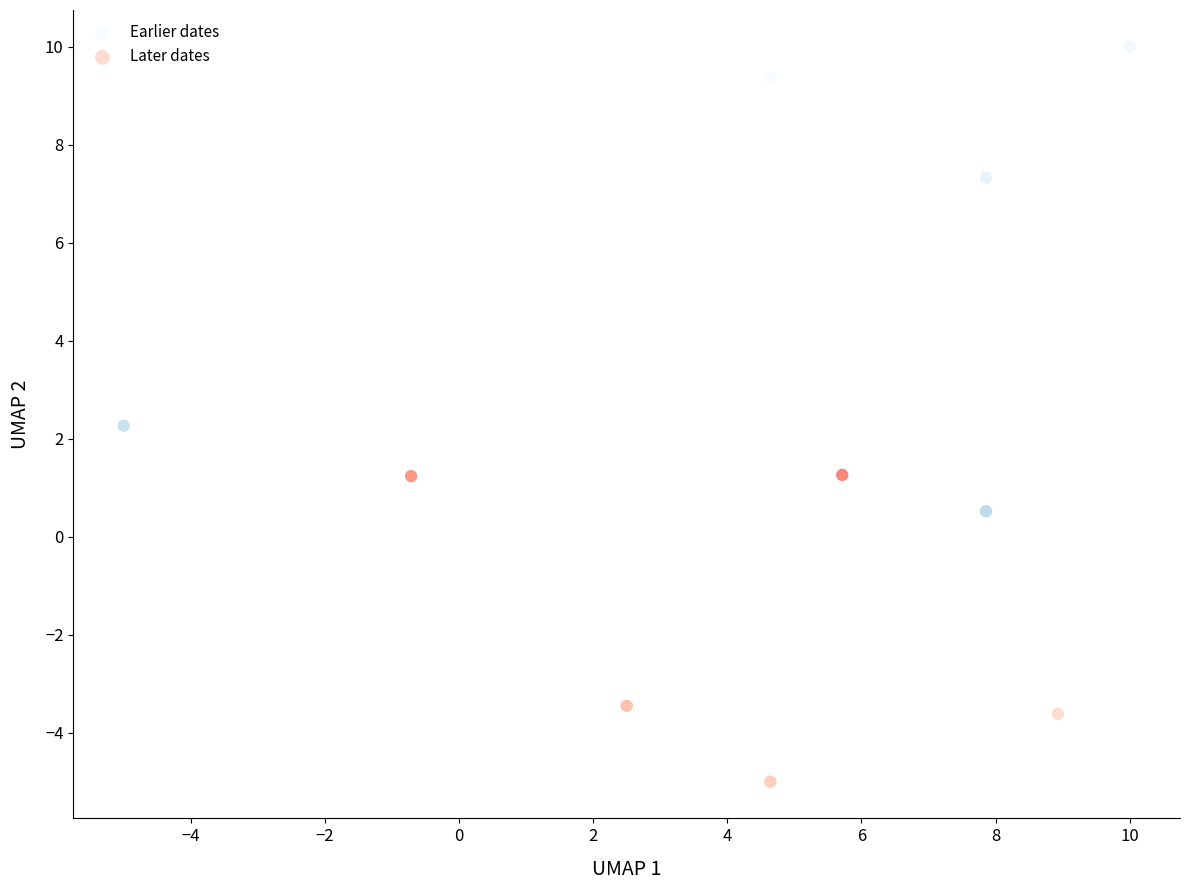

Which series has the largest Y range (max minus min)?

Earlier dates